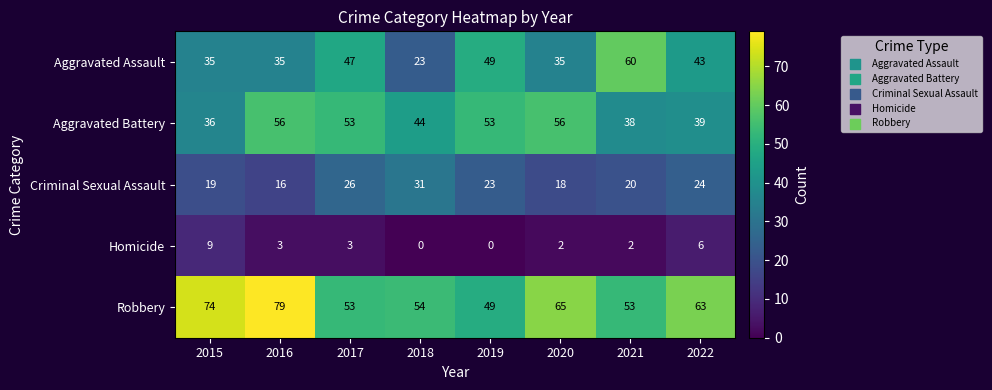

What is the minimum value for Aggravated Battery?

36